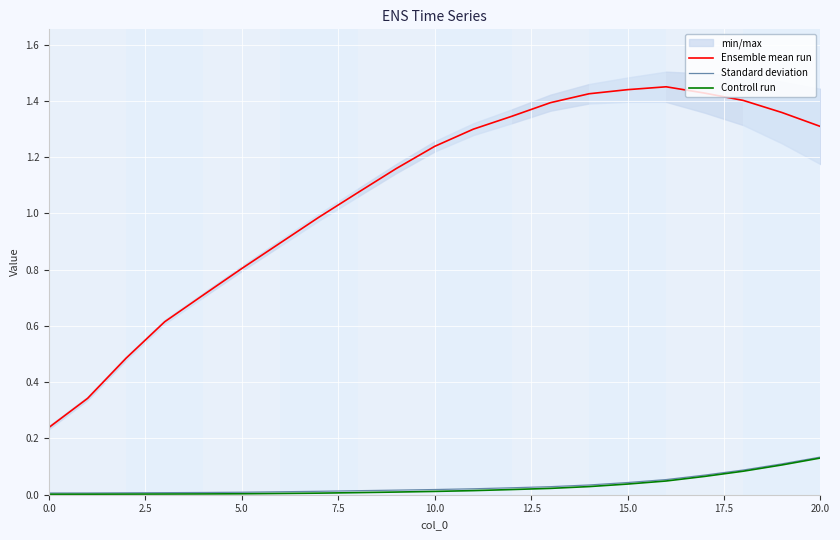

True or false: Ensemble mean run and Standard deviation intersect in this chart.

False